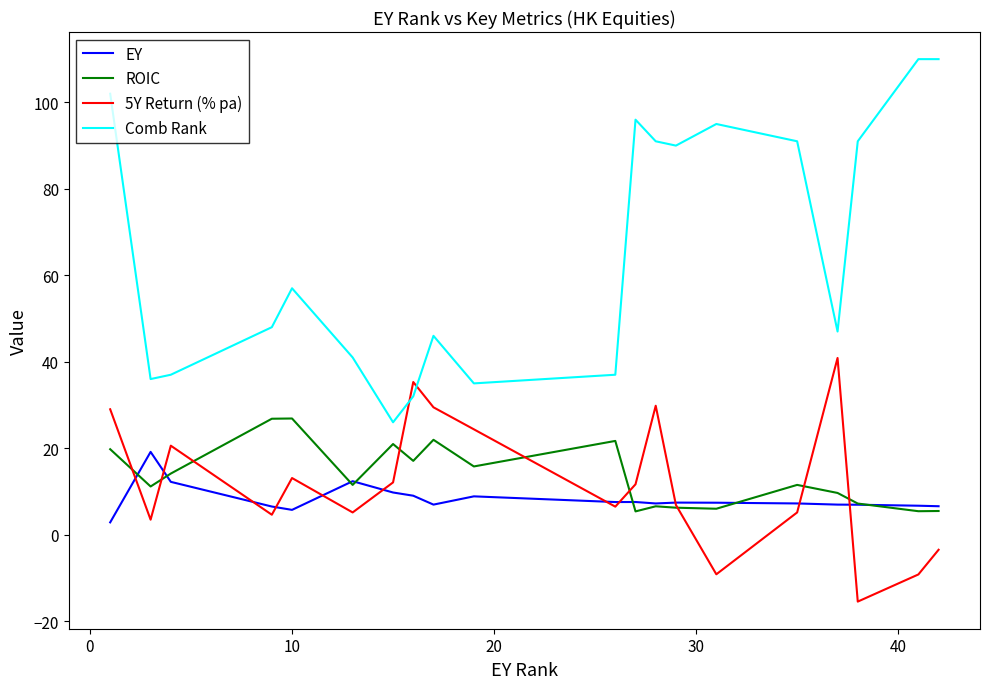

True or false: EY and Comb Rank cross at least once.

False